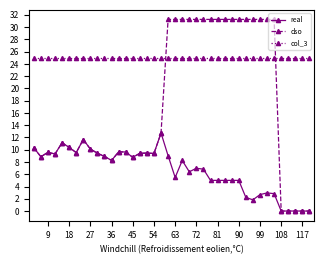

What is the greatest value displayed?

31.3